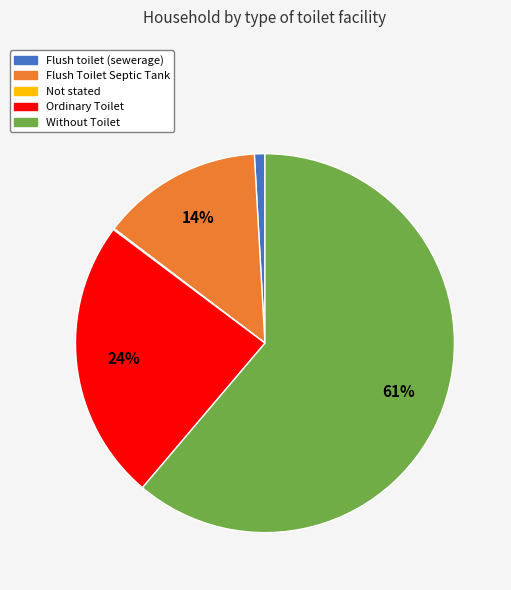

True or false: Ordinary Toilet accounts for 31% of the total.

False